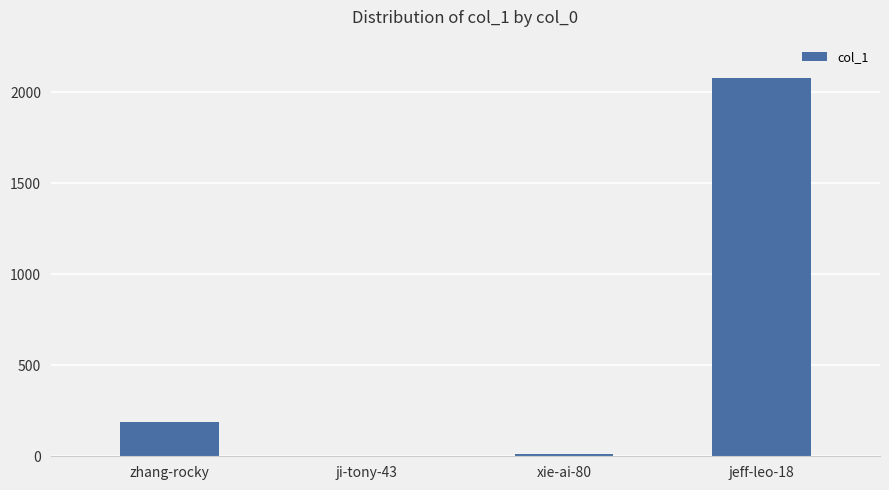

Count the number of data series in this chart.

1